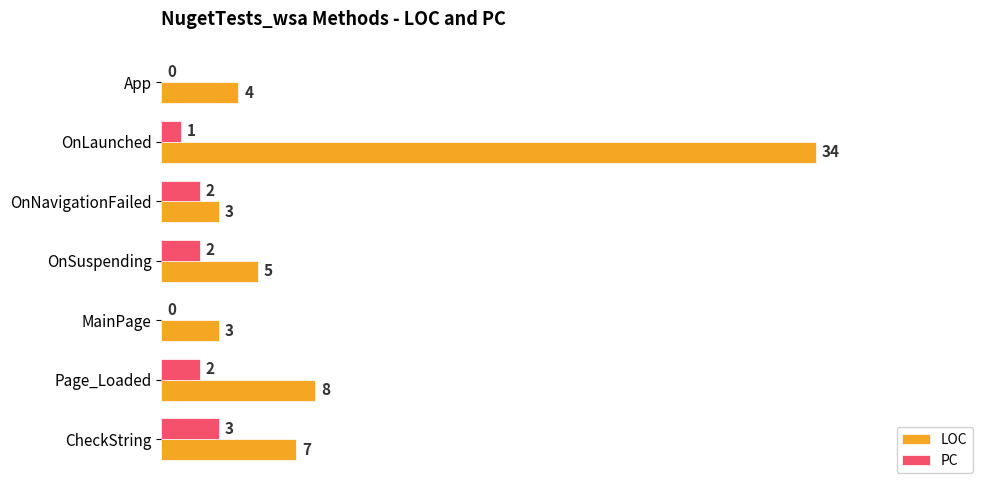

Which series has the largest total across all categories?

LOC